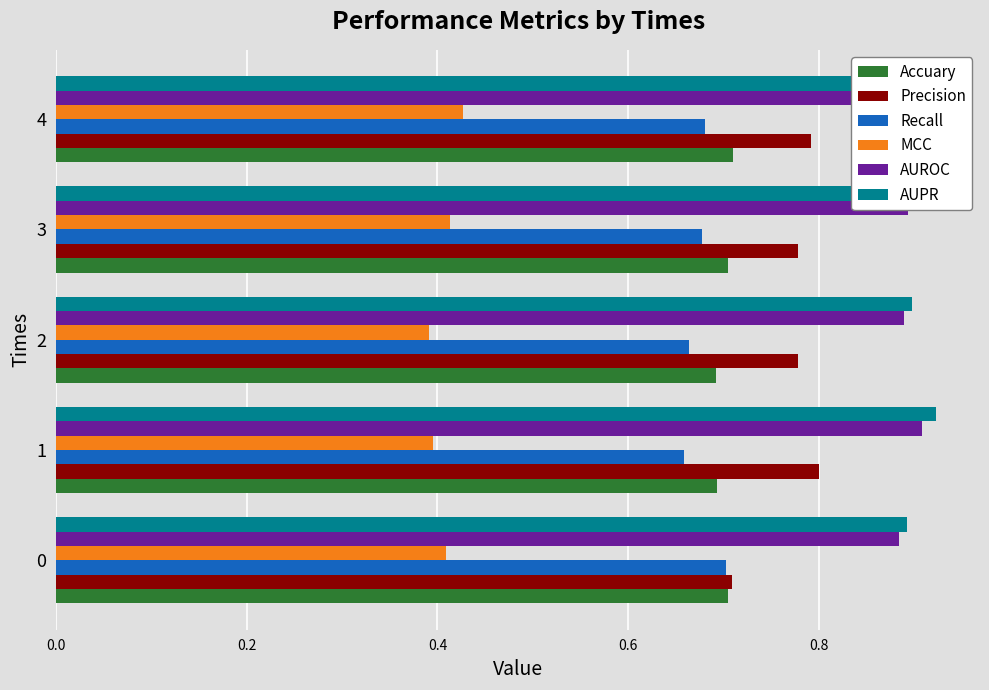

What is the difference between the highest and lowest values at 1?

0.5